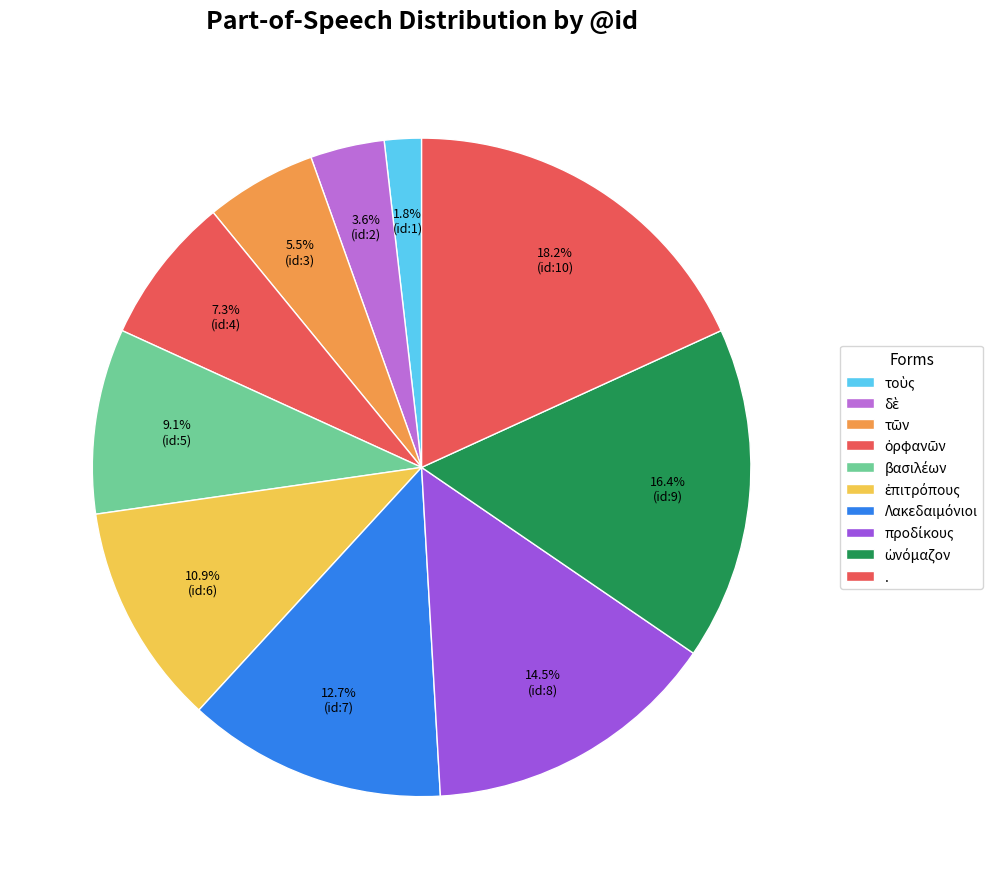

What is the smallest slice in the pie chart?

τοὺς